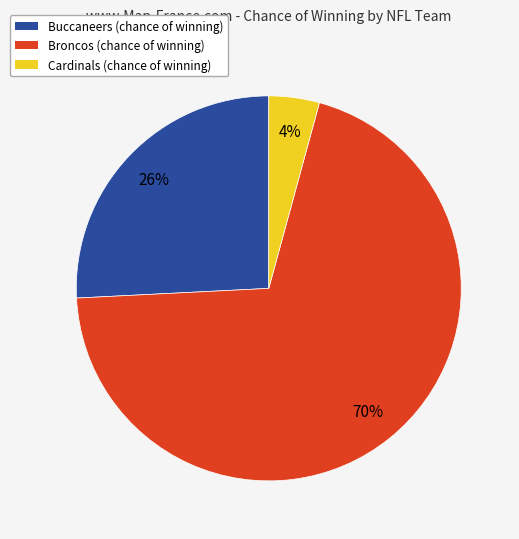

What is the largest slice in the pie chart?

Broncos